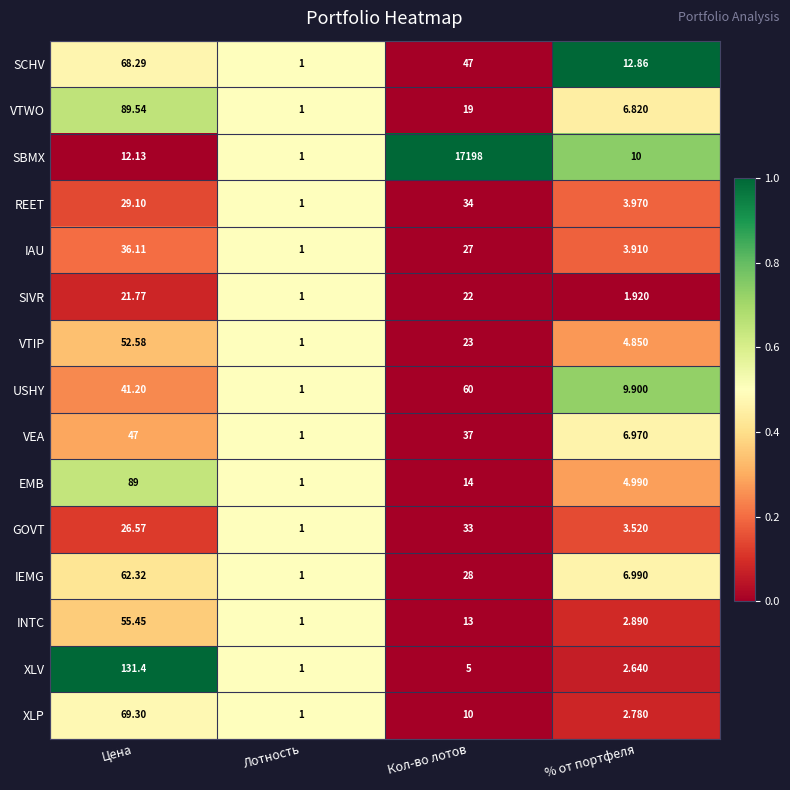

Rank the series by their maximum value, from lowest to highest.

SIVR, GOVT, REET, IAU, VEA, VTIP, INTC, USHY, IEMG, SCHV, XLP, EMB, VTWO, XLV, SBMX